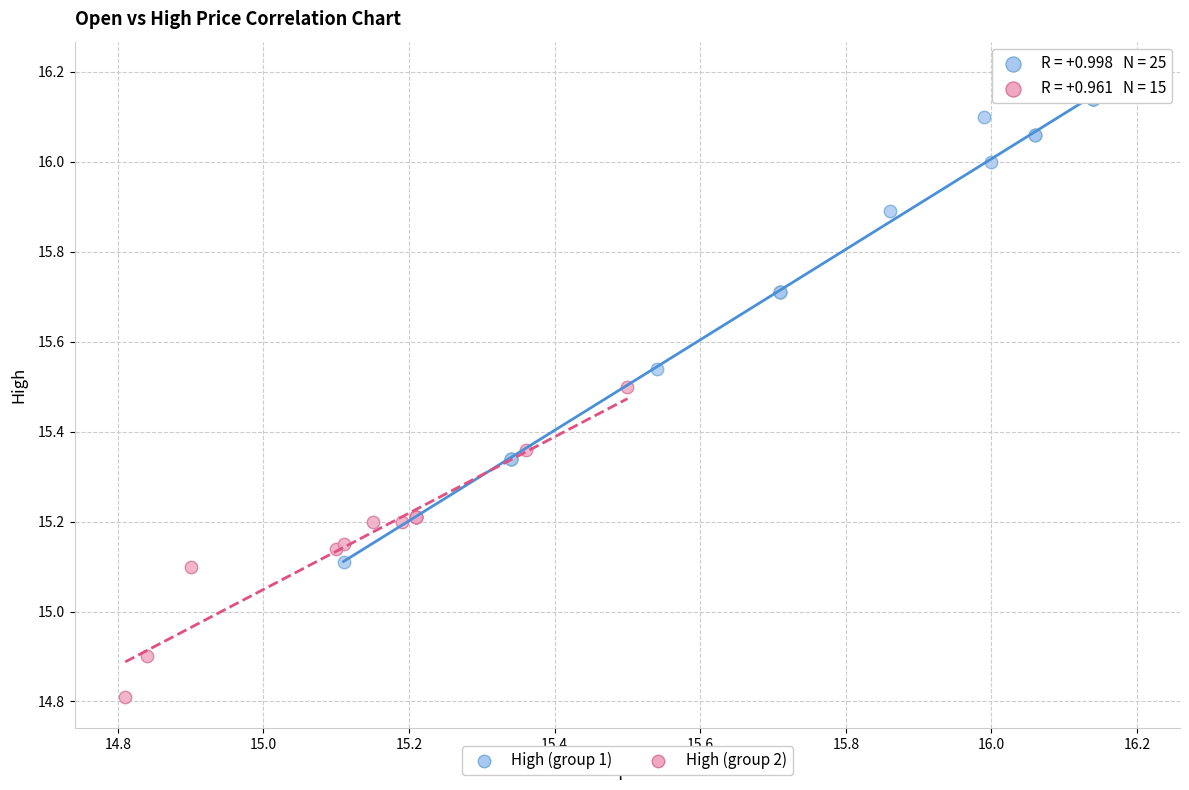

Which series reaches the minimum Y coordinate?

High (group 2)